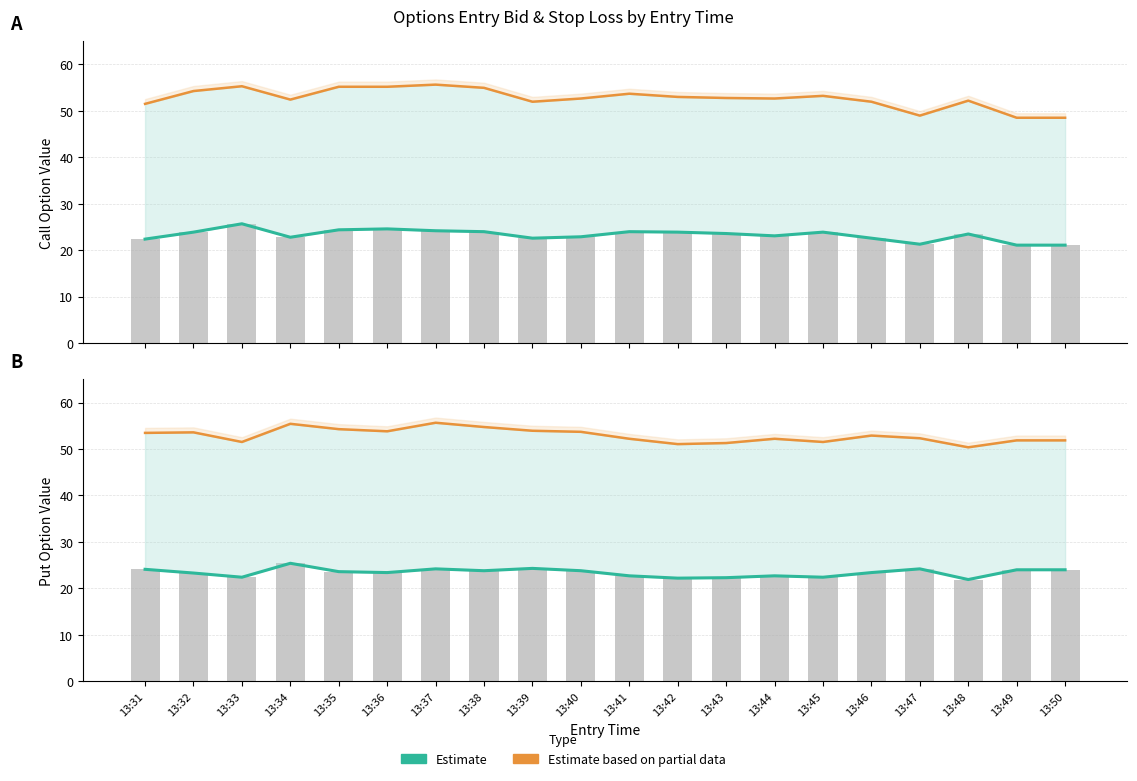

What is the total value across all series at 13:35?

157.5